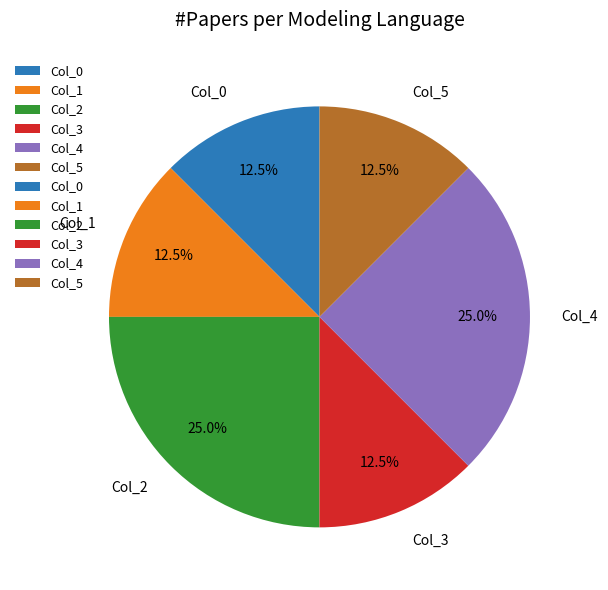

Approximately how many times larger is the value at Col_2 compared to Col_0?

2.0